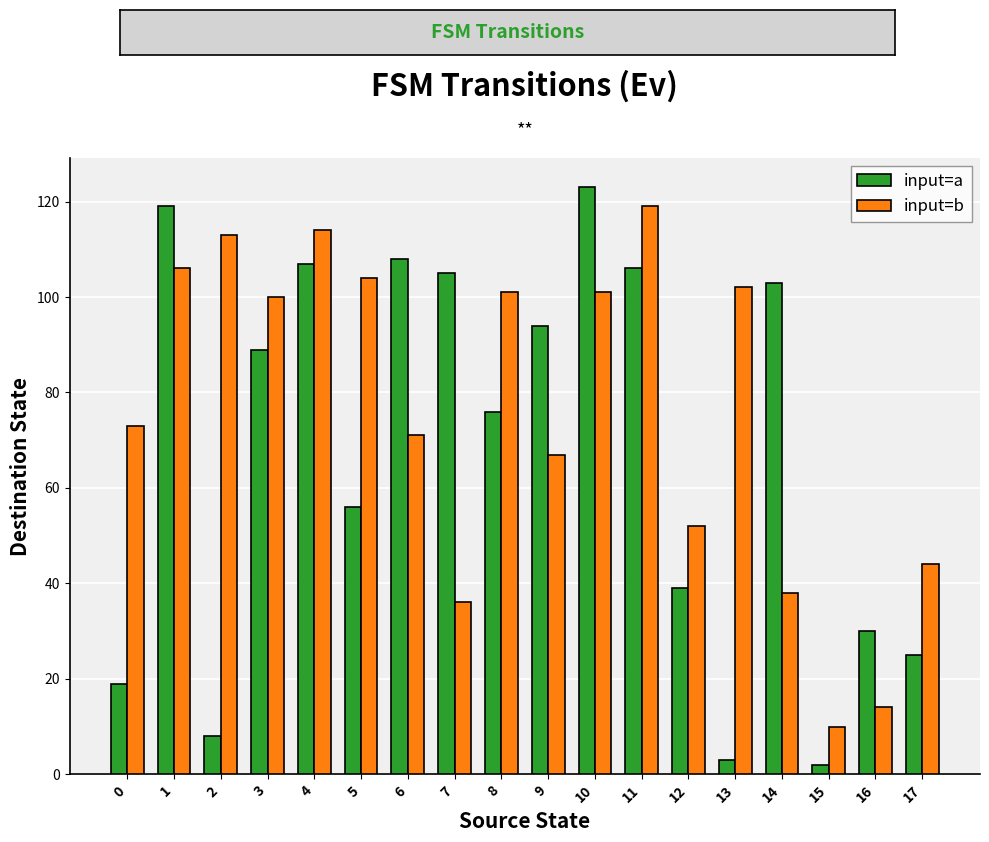

Which series has the largest total across all categories?

input=b